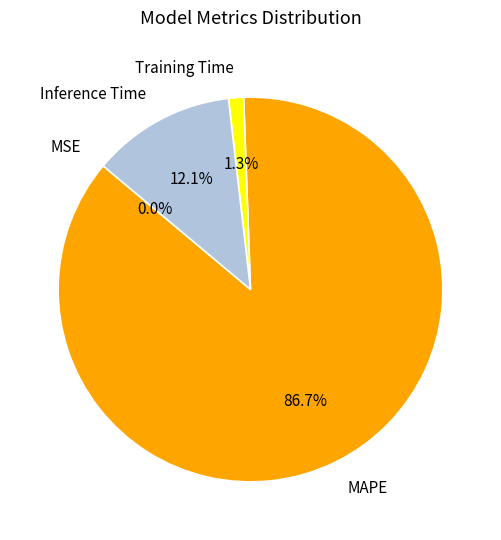

Is the sum of Training Time and Inference Time greater than half?

No